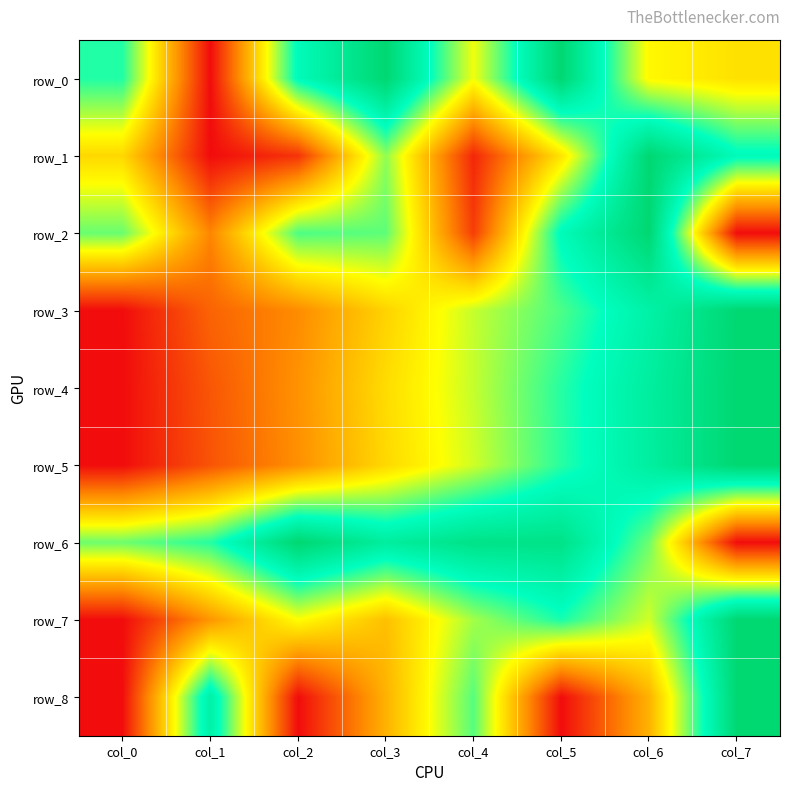

How many data points does each series have?

8